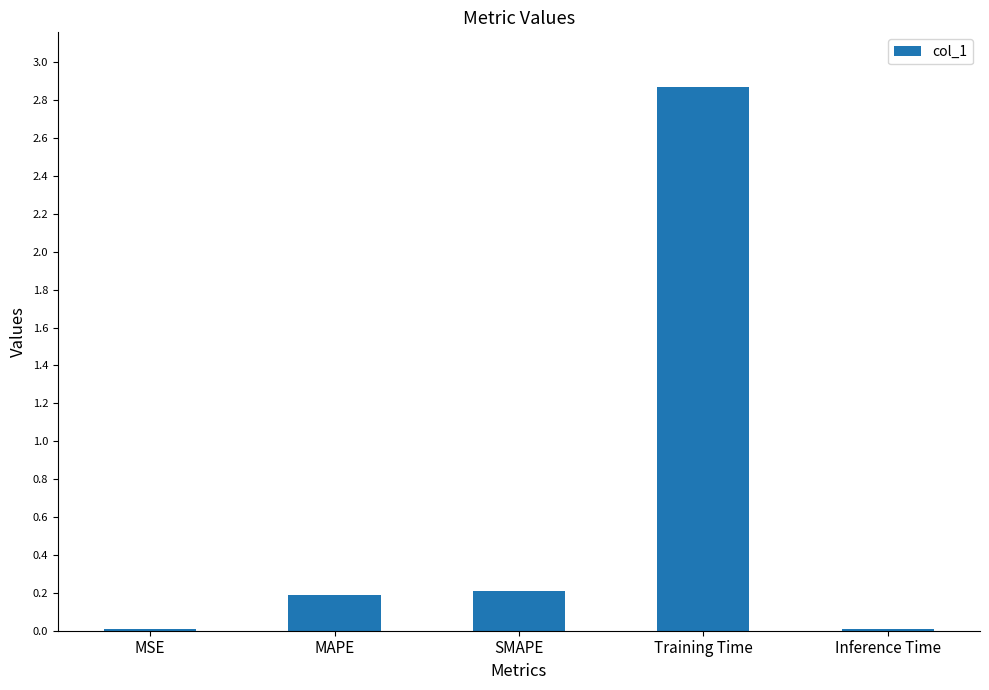

What is the average value?

0.7